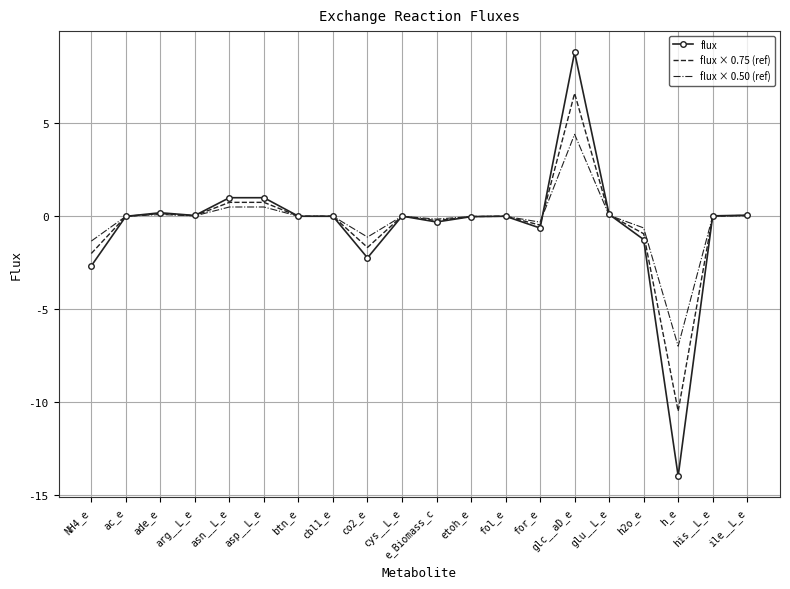

True or false: flux × 0.50 (ref) has a value of 0.1 at glu__L_e.

True